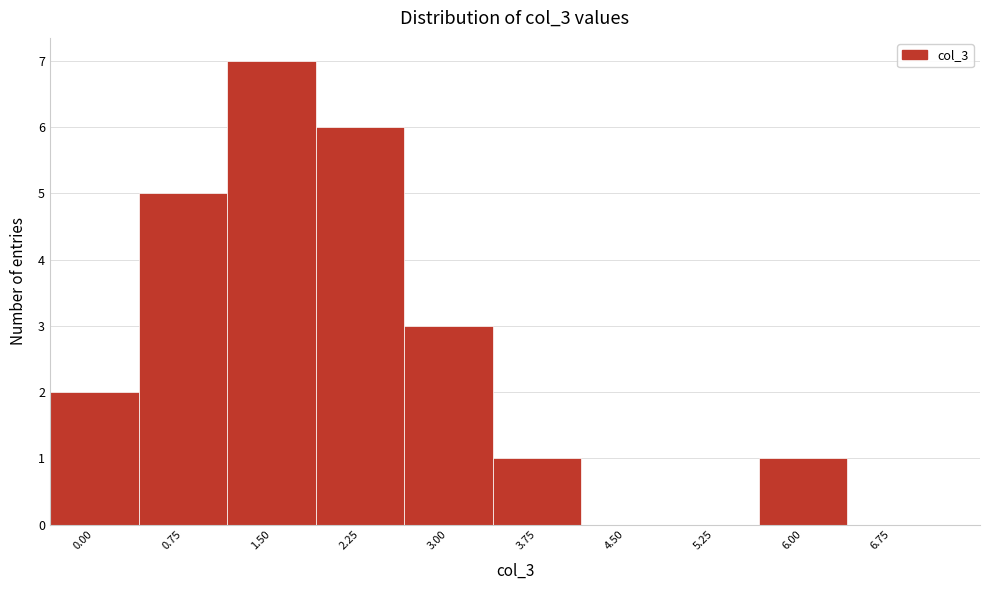

Reading right to left, extract all data points from this chart.

6.75=0	6.00=1	5.25=0	4.50=0	3.75=1	3.00=3	2.25=6	1.50=7	0.75=5	0.00=2